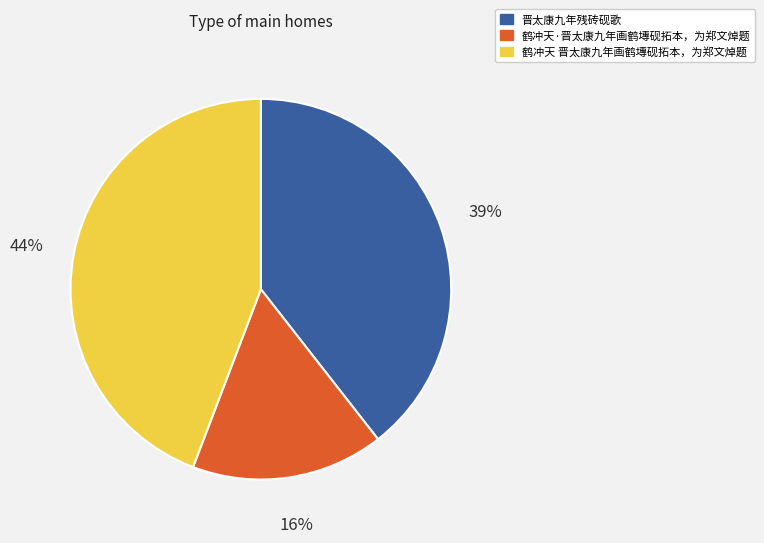

Does 晋太康九年残砖砚歌 represent more than half of the total?

No